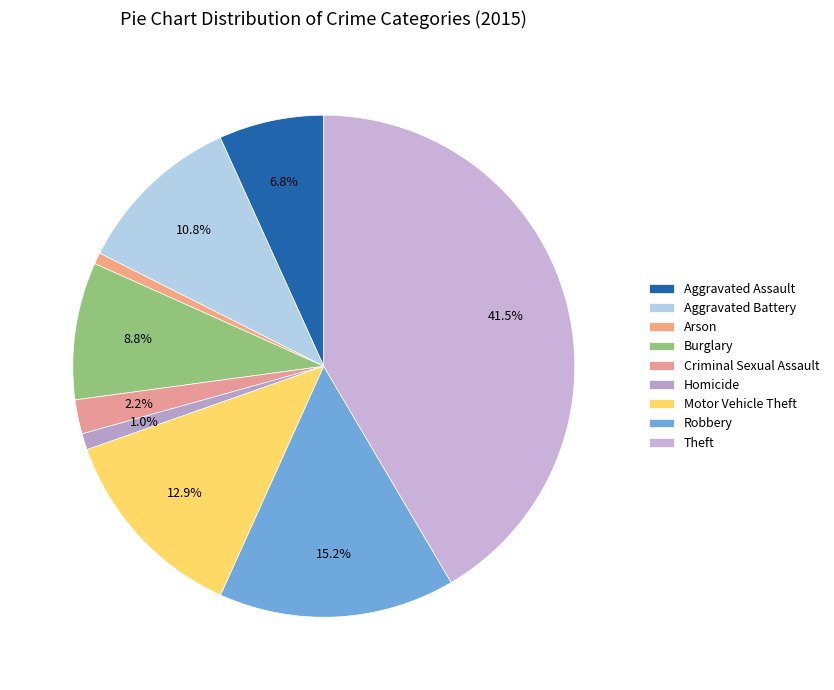

Count the number of slices in the pie.

9